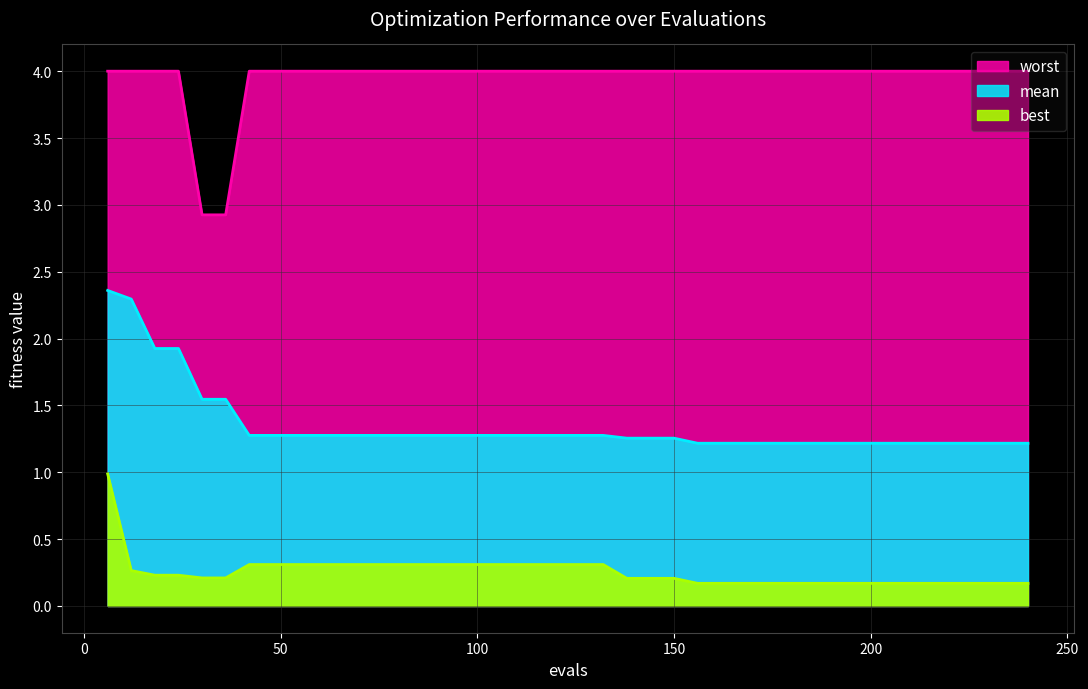

The value of best at 90 is 0.4. True or false?

False